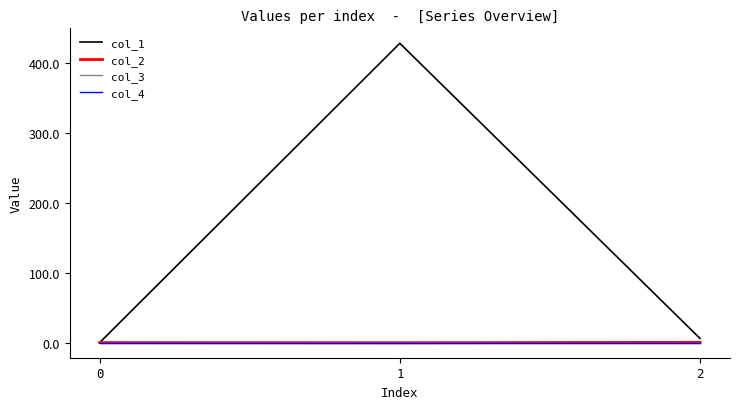

Reading left to right, extract all data points from this chart.

col_1: 0=0.0	1=428.0	2=6.0
col_2: 0=0.0	1=-0.2	2=0.4
col_3: 0=0.0	1=0.0	2=0.0
col_4: 0=0.0	1=0.0	2=0.0